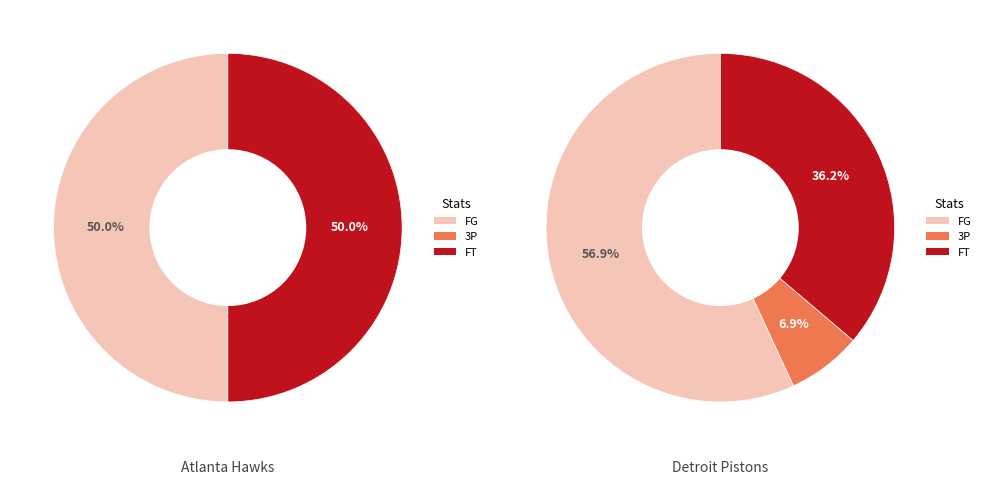

Does Detroit Pistons account for over 50% of the chart?

No